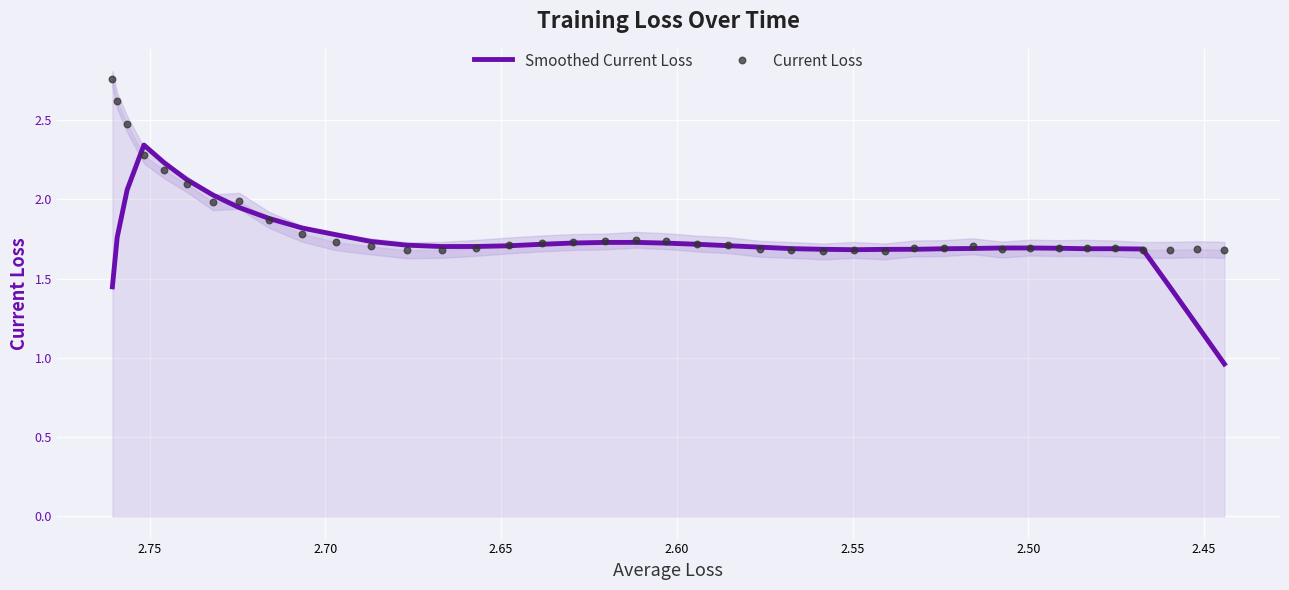

Is the value of Current Loss at 22 greater than the value of Smoothed Current Loss at 17?

No